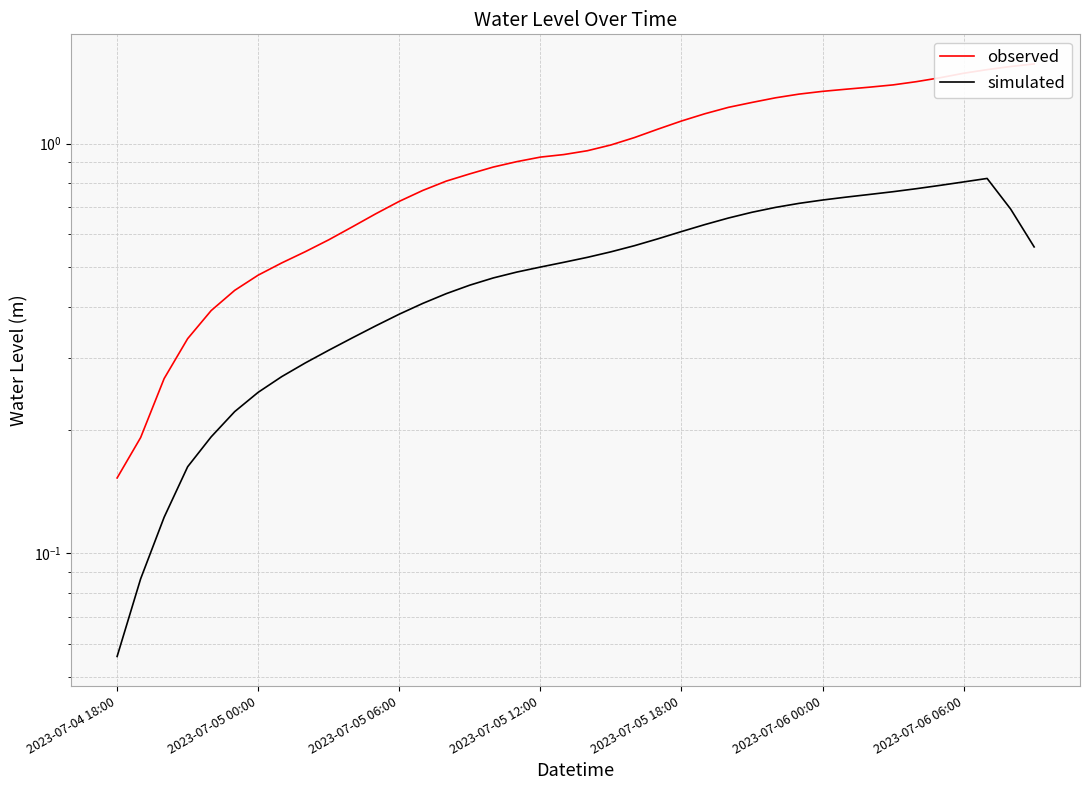

At which category is the sum across all series the highest?

37